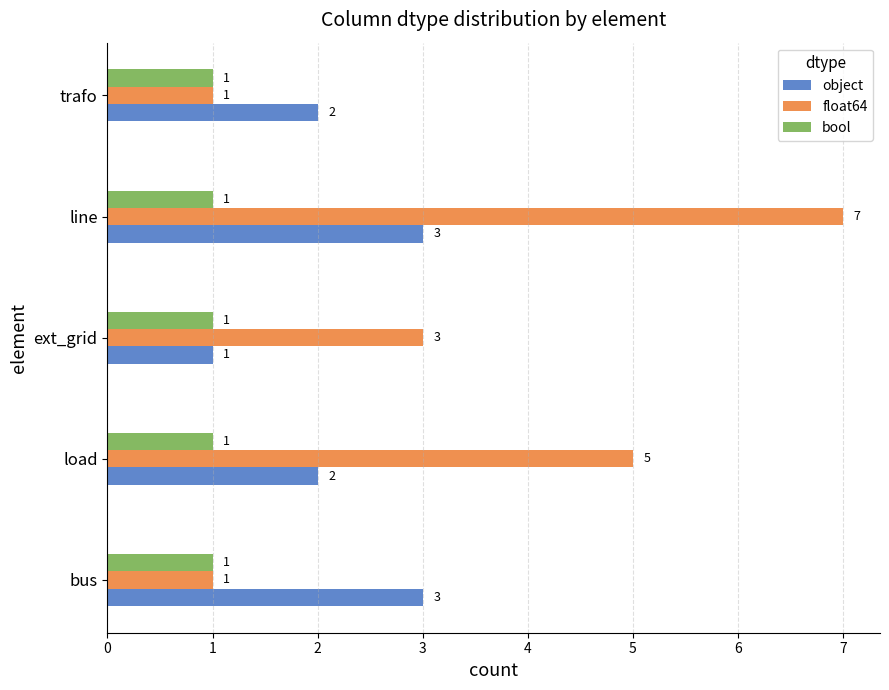

What is the difference between the float64 values at trafo and line?

6